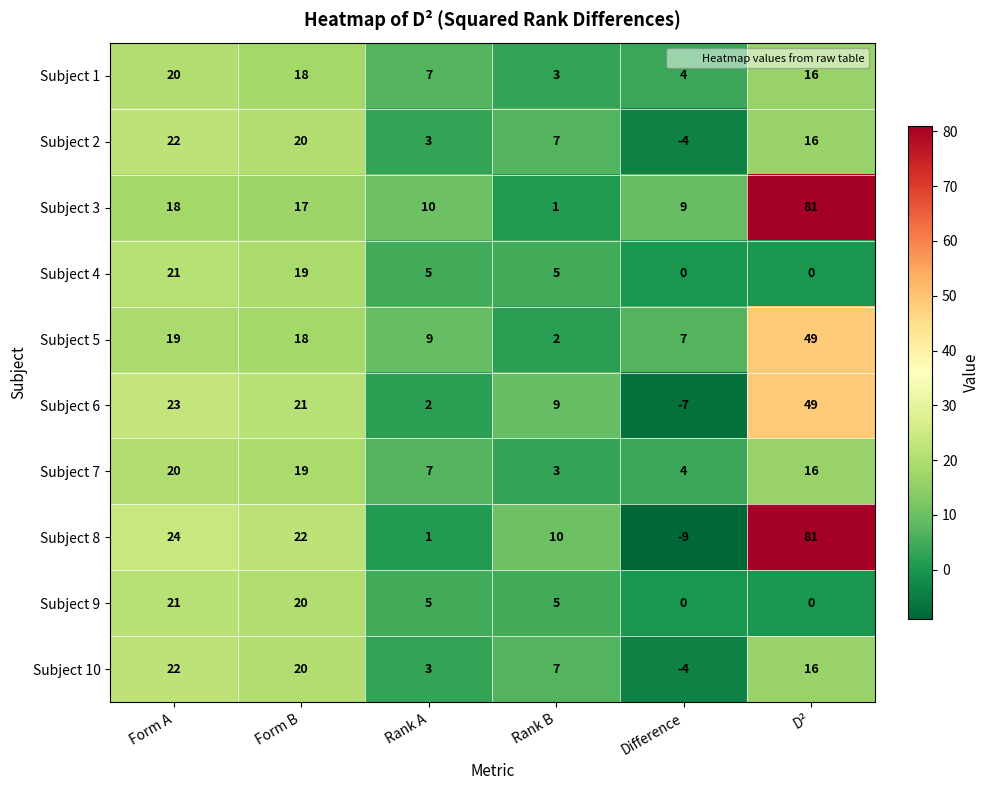

At which label does Subject 2 first exceed 16?

Form A